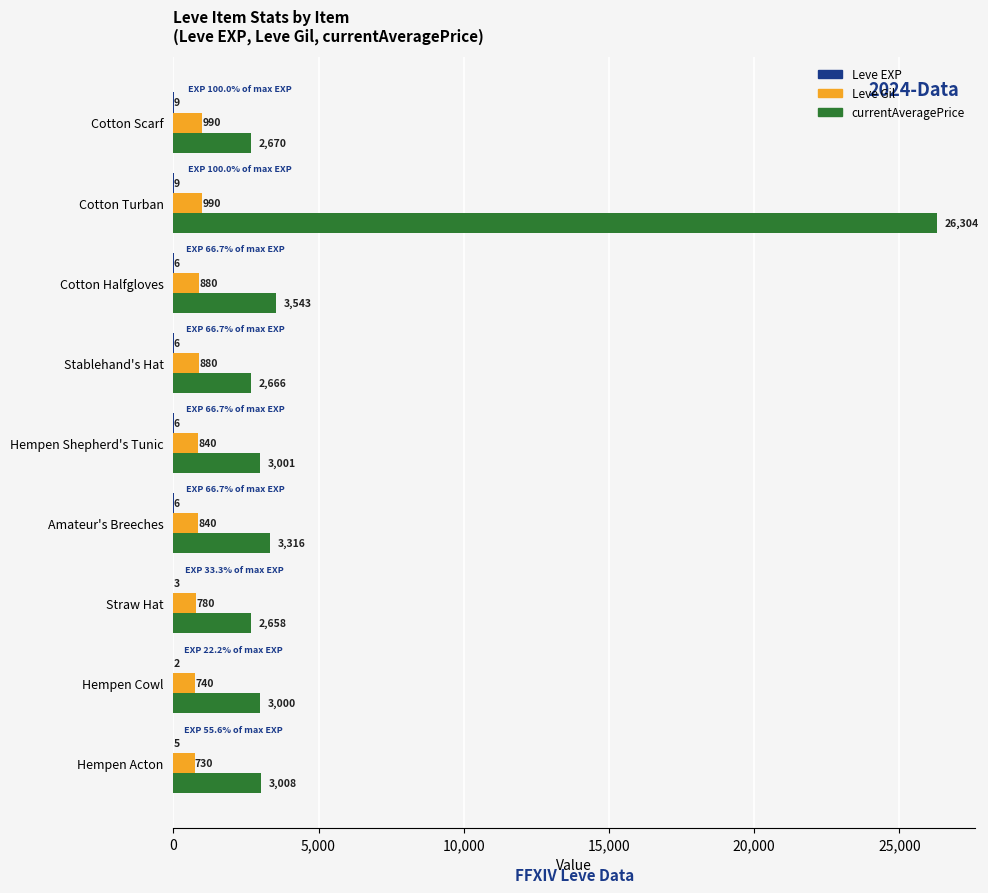

What is the total value across all series at Straw Hat?

3441